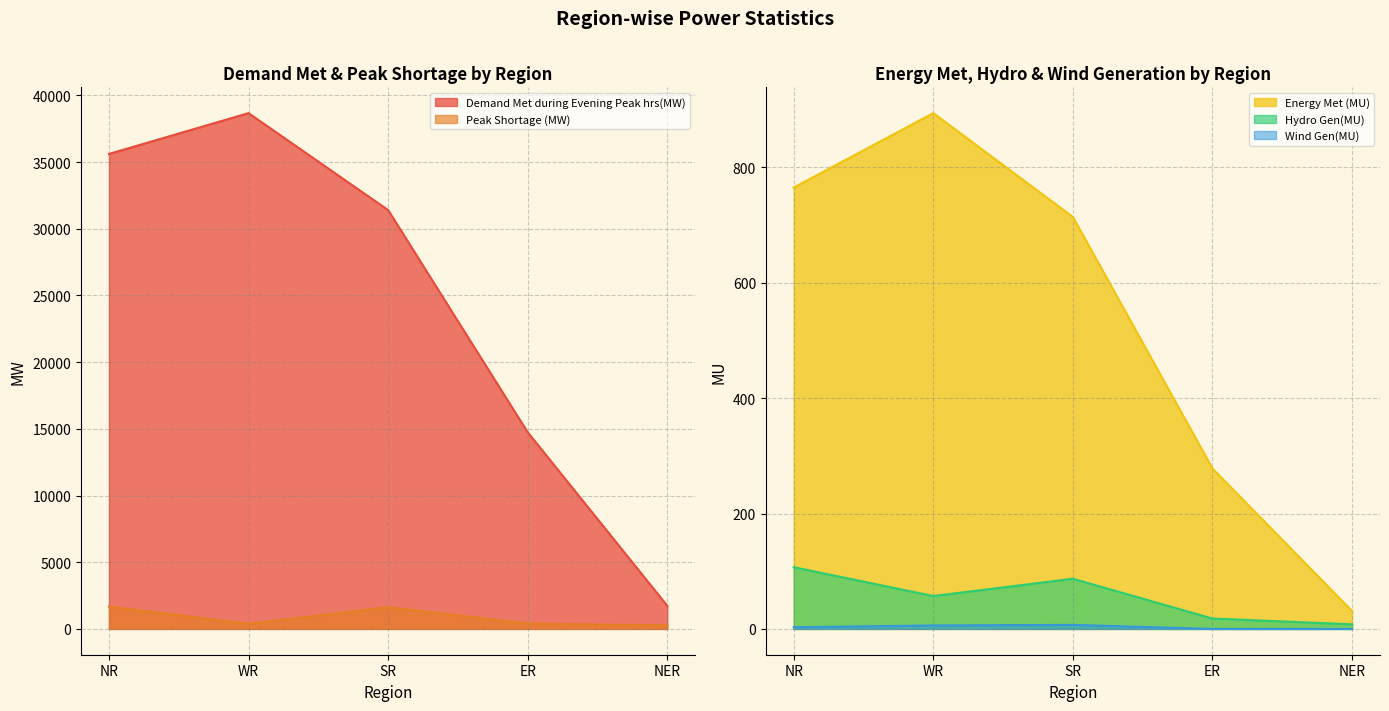

At how many categories does at least one series exceed 22180?

3